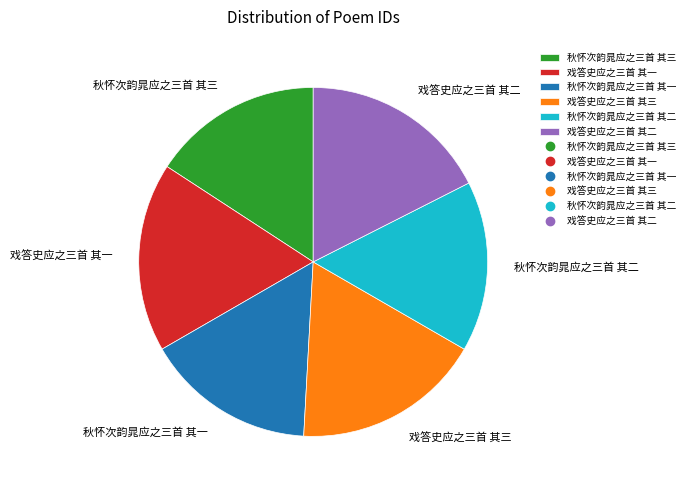

Approximately how many times larger is the value at 戏答史应之三首 其二 compared to 秋怀次韵晁应之三首 其二?

1.1